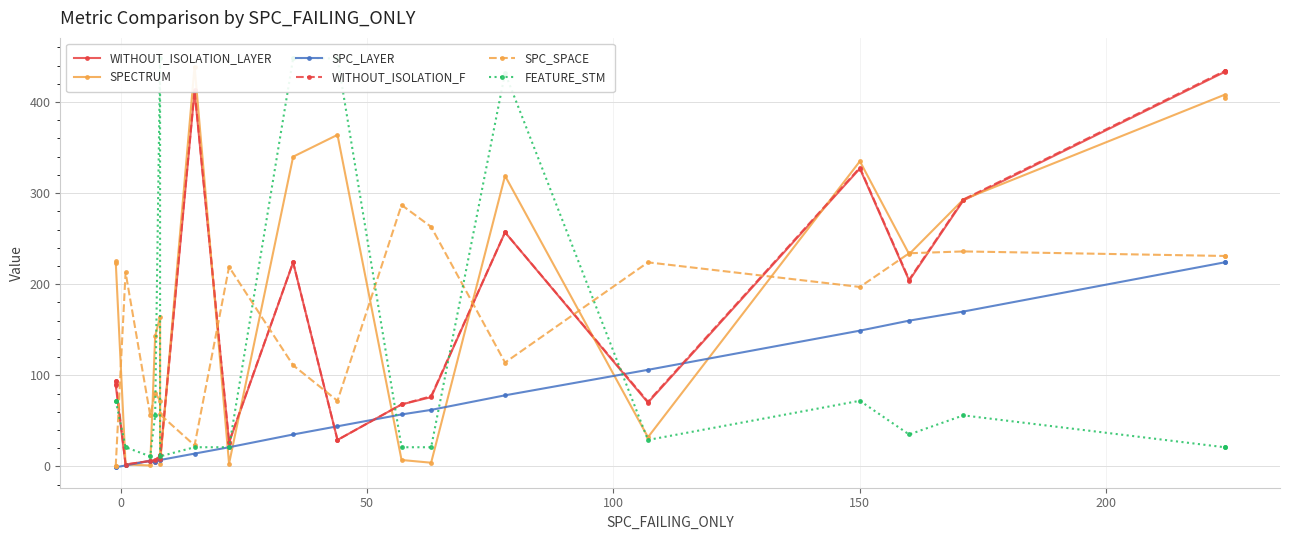

Is this an area chart (filled region under the line)?

No